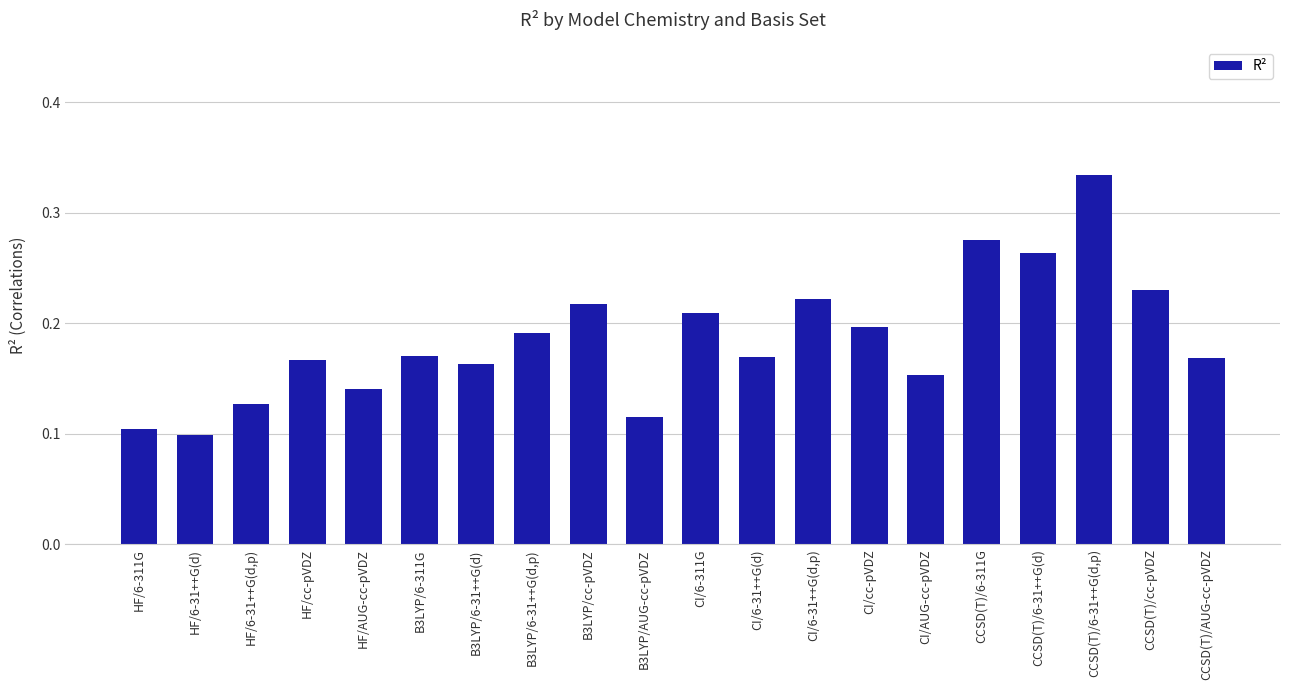

How many values are between 0 and 1?

20